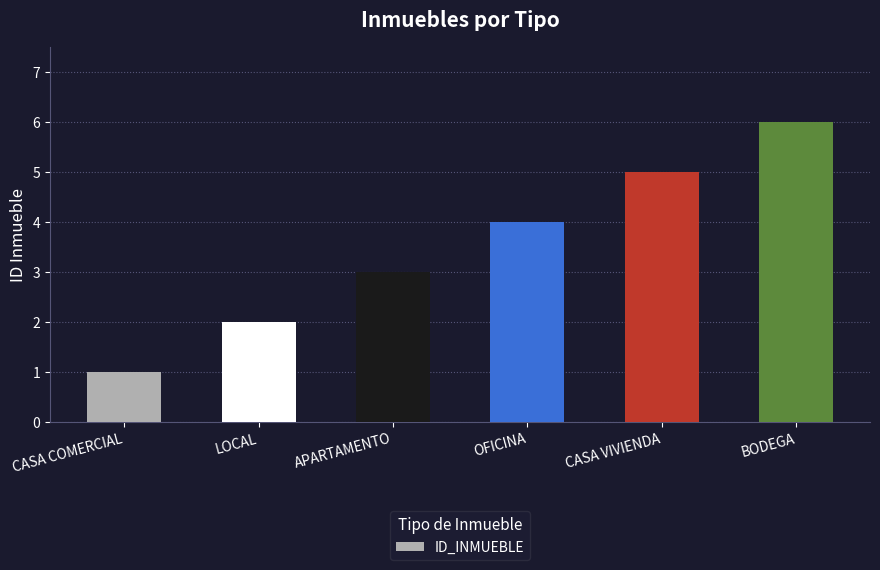

What is the sum of the values at CASA VIVIENDA and APARTAMENTO?

8